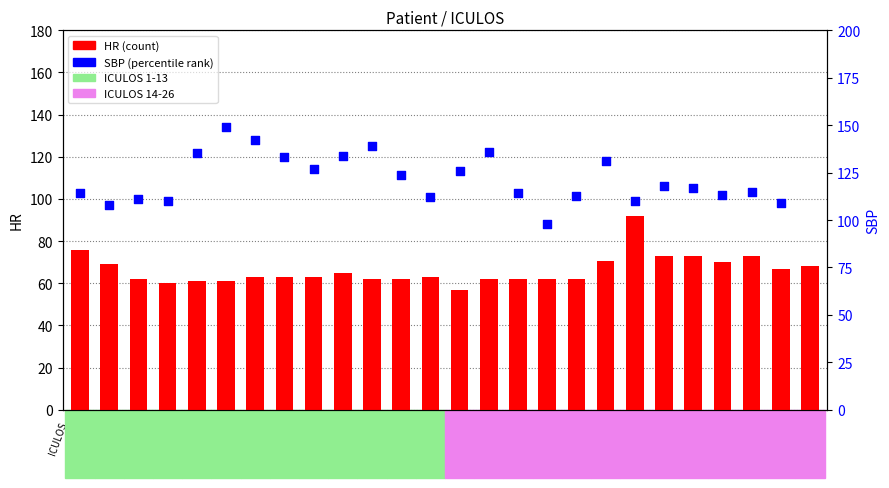

Approximately how many times larger is the value at ICULOS 26 compared to ICULOS 11?

1.1